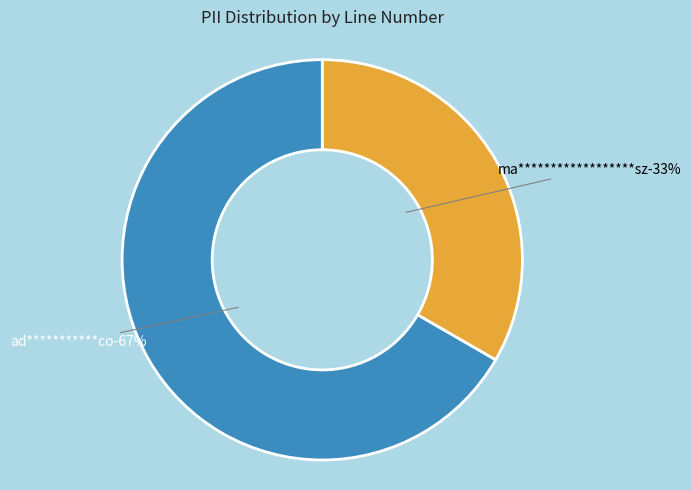

Which category has the biggest portion of the pie?

ad***********co